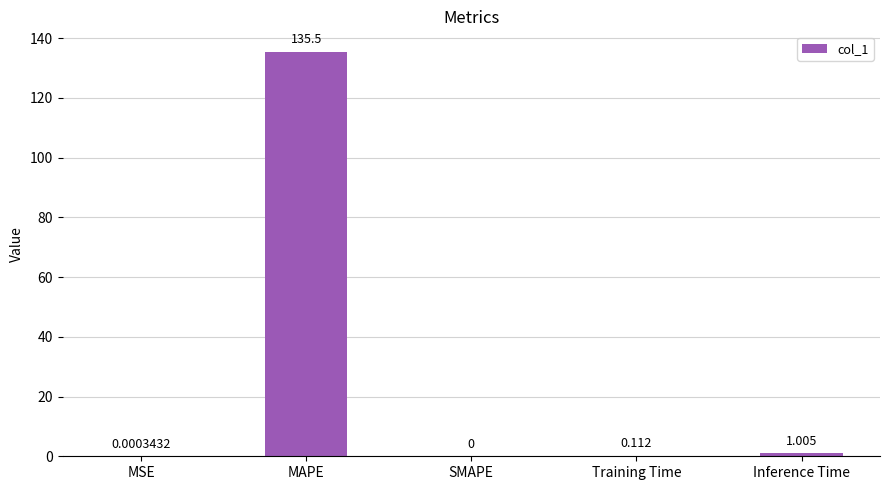

Does the chart contain stacked bars?

No